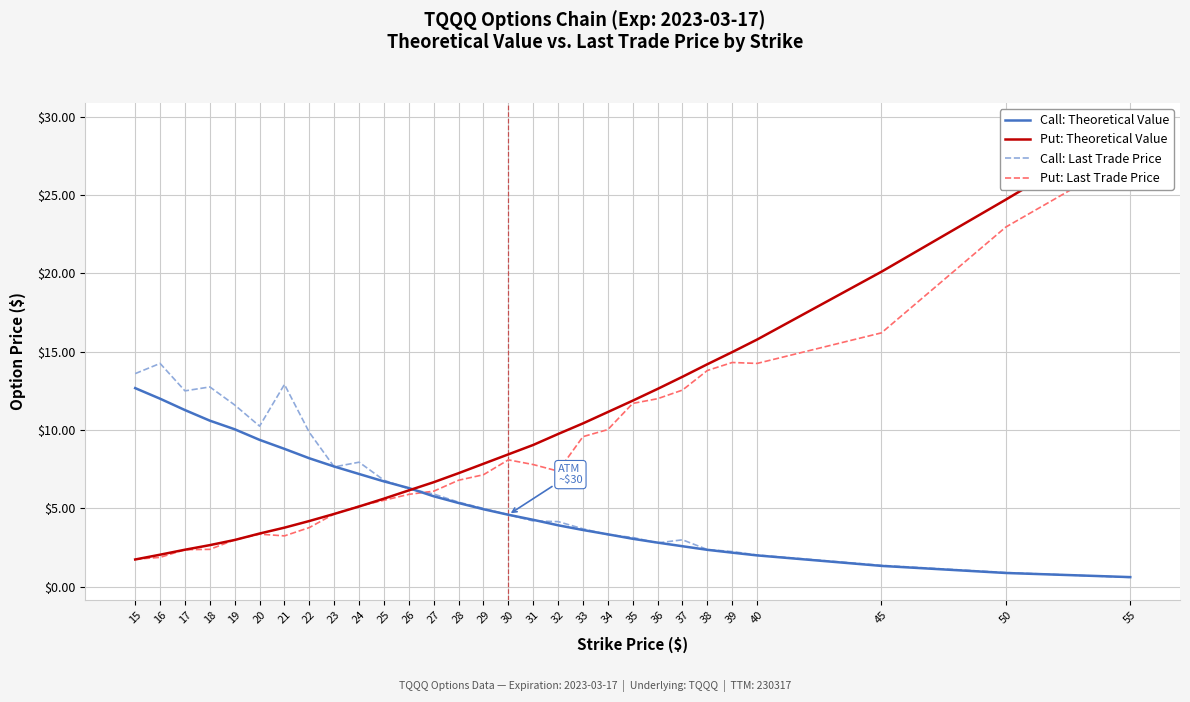

What is the total value across all series at 40?

34.1